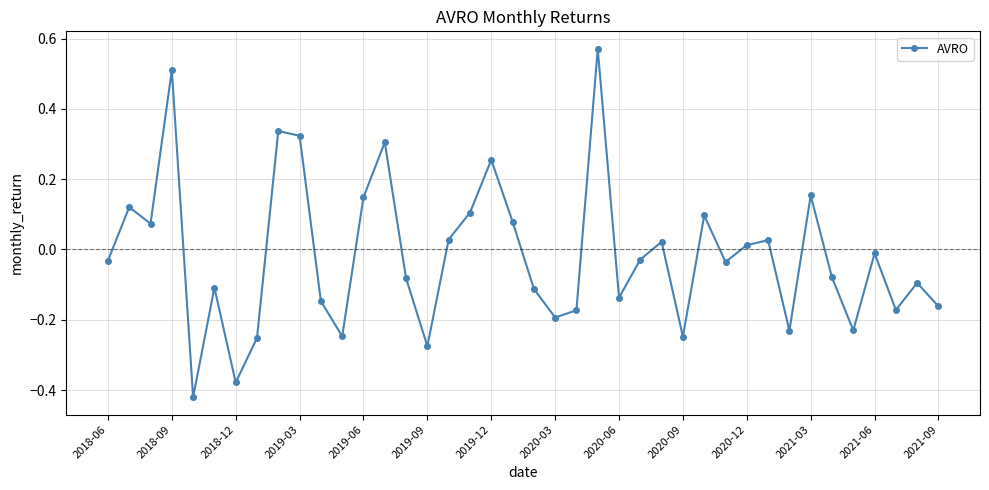

What is the difference between the maximum and minimum values?

1.0